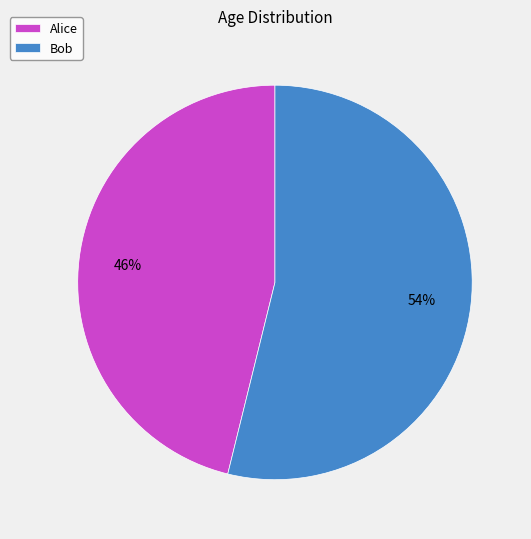

Approximately how many times larger is the value at Bob compared to Alice?

1.2